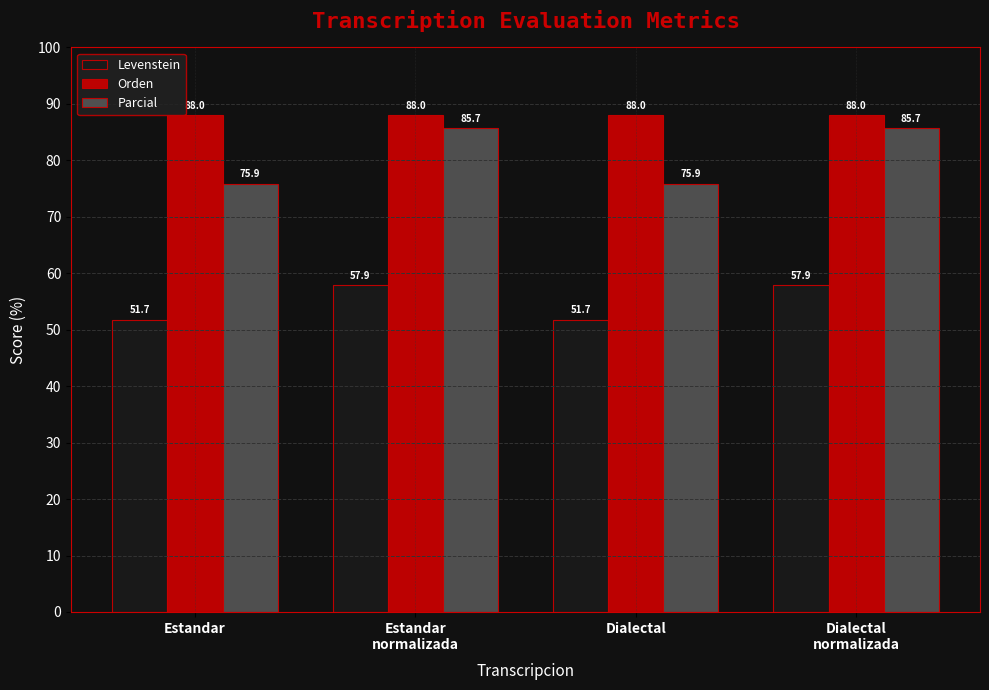

What is the value of the Orden bar at the 4th from the left?

88.0